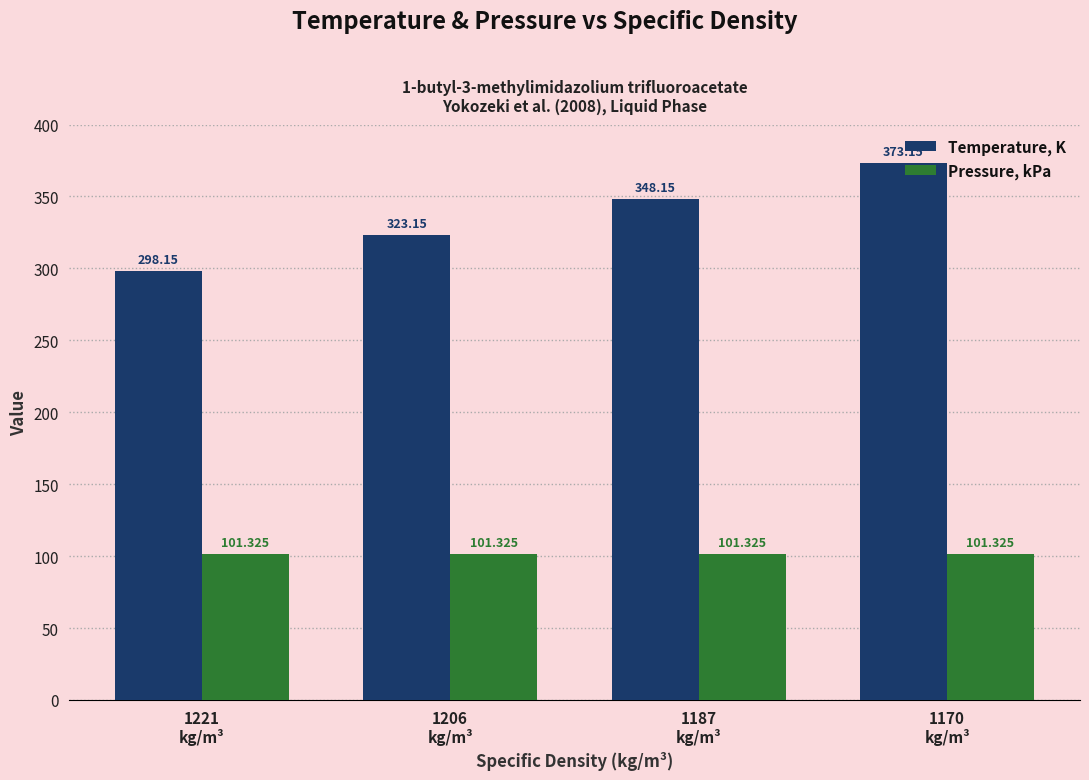

What is the label of the 4th bar from the left?

1170
kg/m³